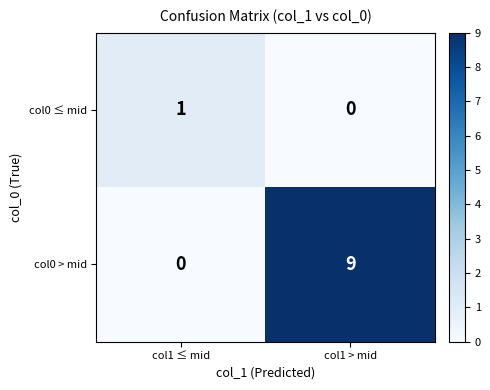

Which series has the widest spread of values?

col0 > mid